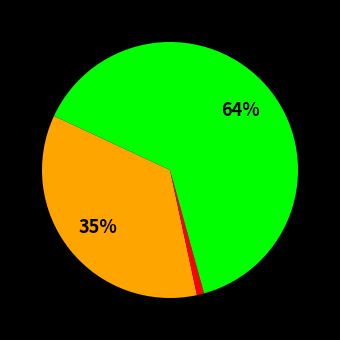

To the nearest percent, what is the difference between the largest and smallest slice percentages?

63%